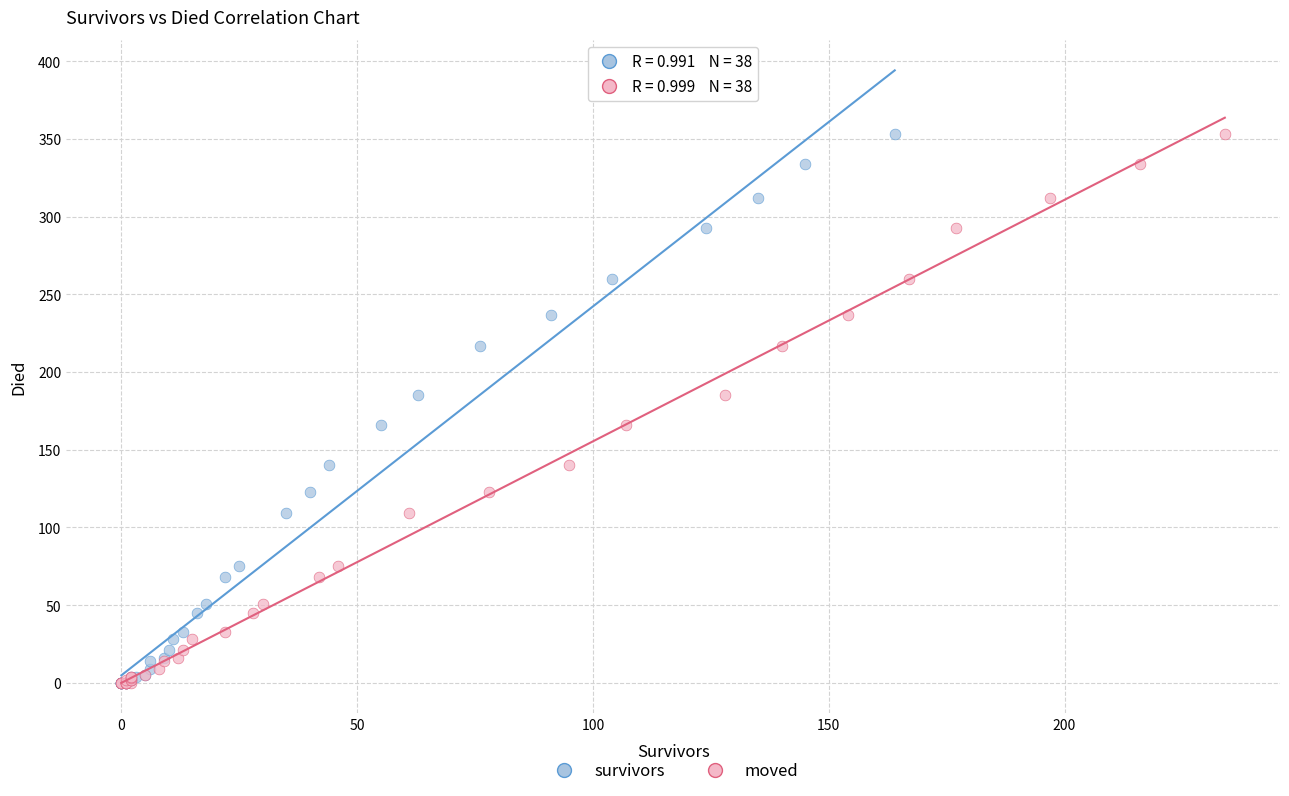

What are all the series names shown in the legend?

survivors, moved